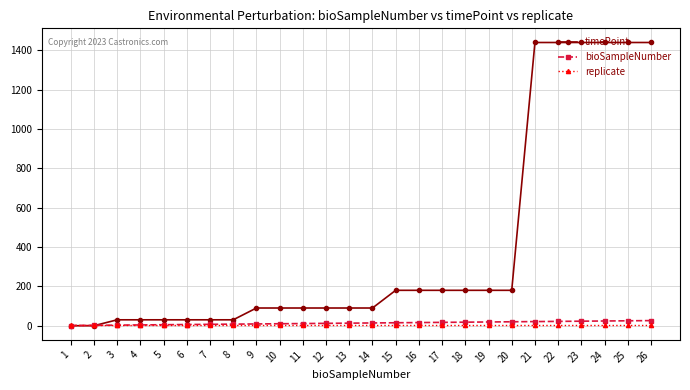

Which series has the largest range (max minus min)?

timePoint